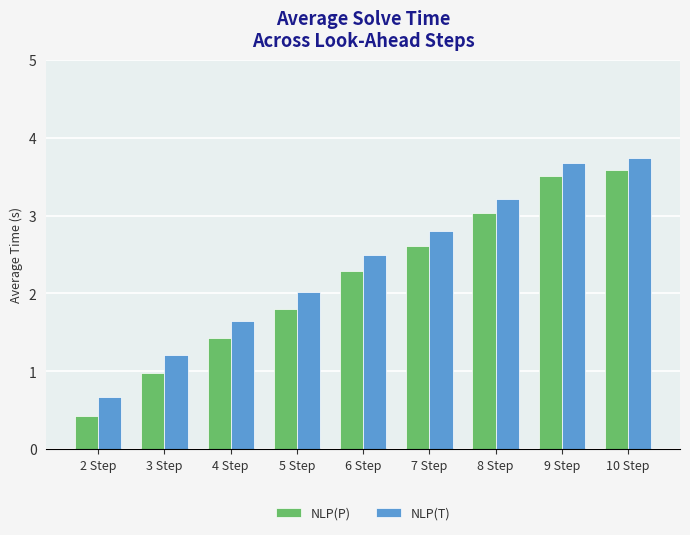

At which label does NLP(P) reach its minimum?

2 Step